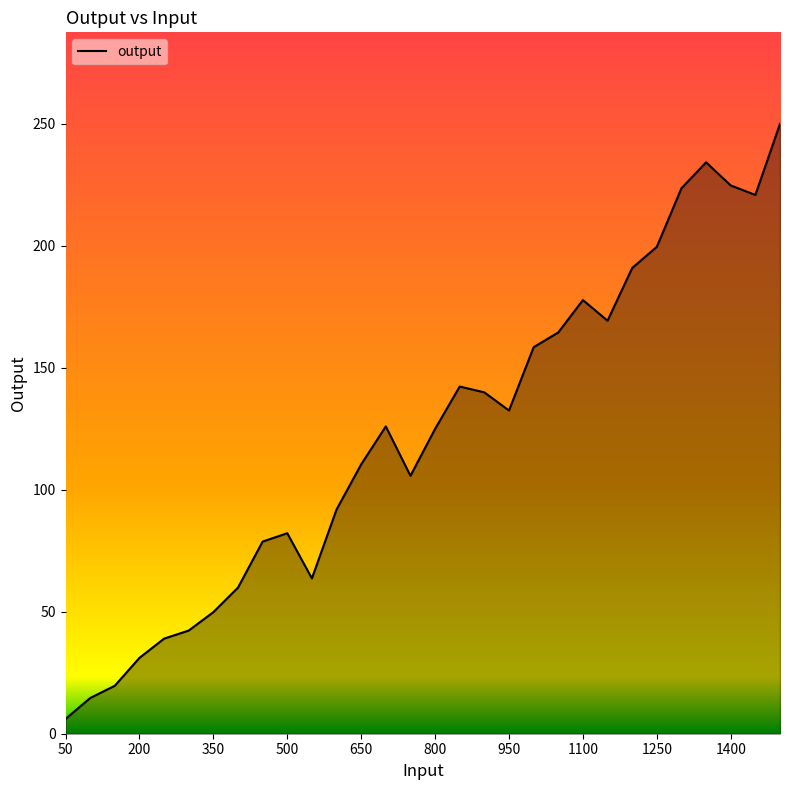

What is the sum of all values?

3673.8